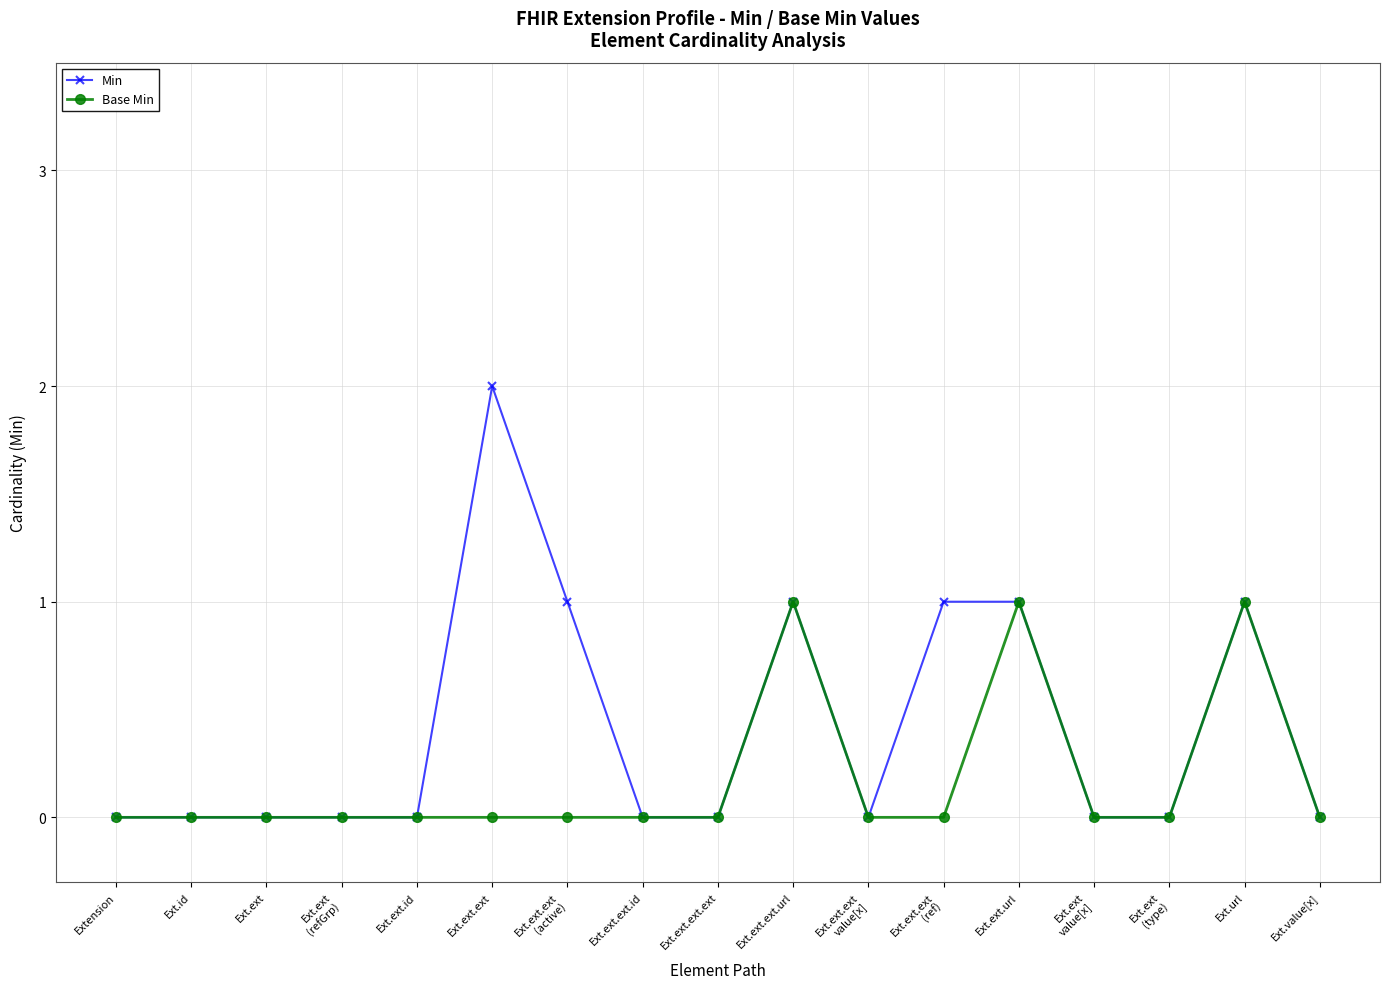

Which series has the largest total across all categories?

Min